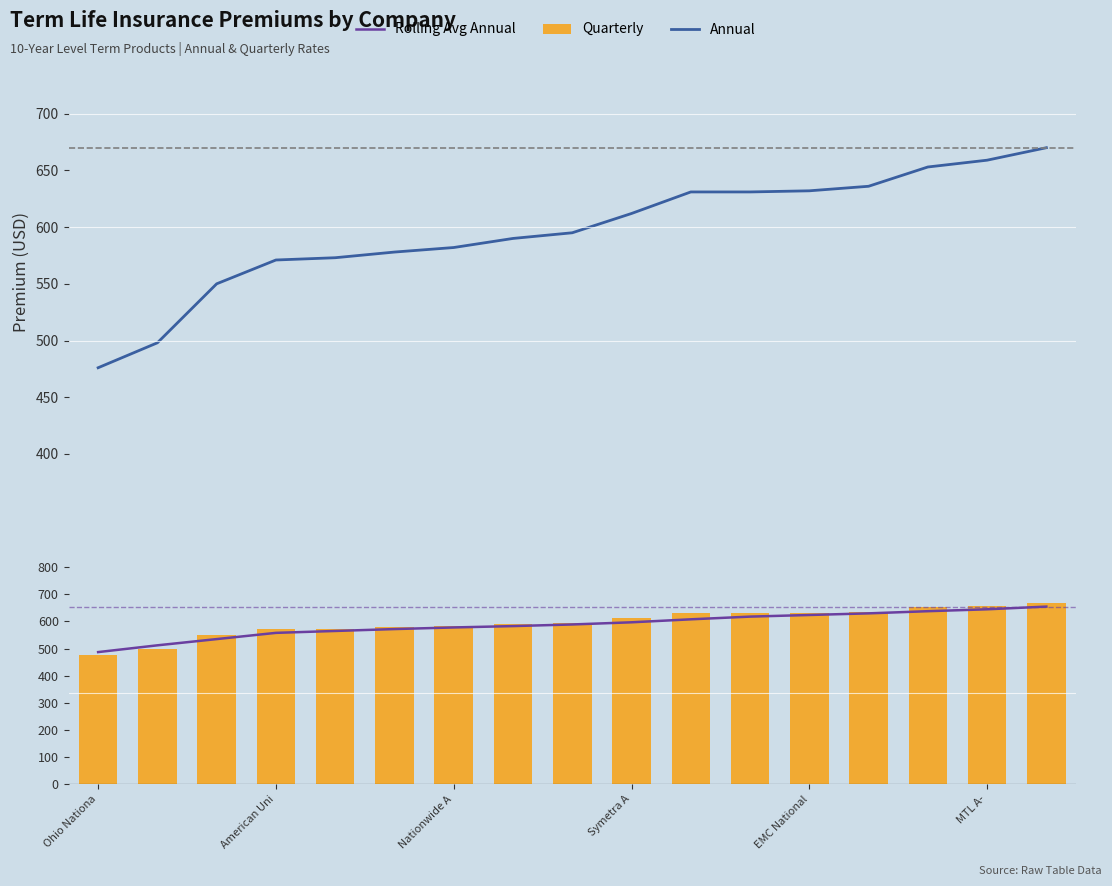

What is the total value across all series at Symetra A?

1821